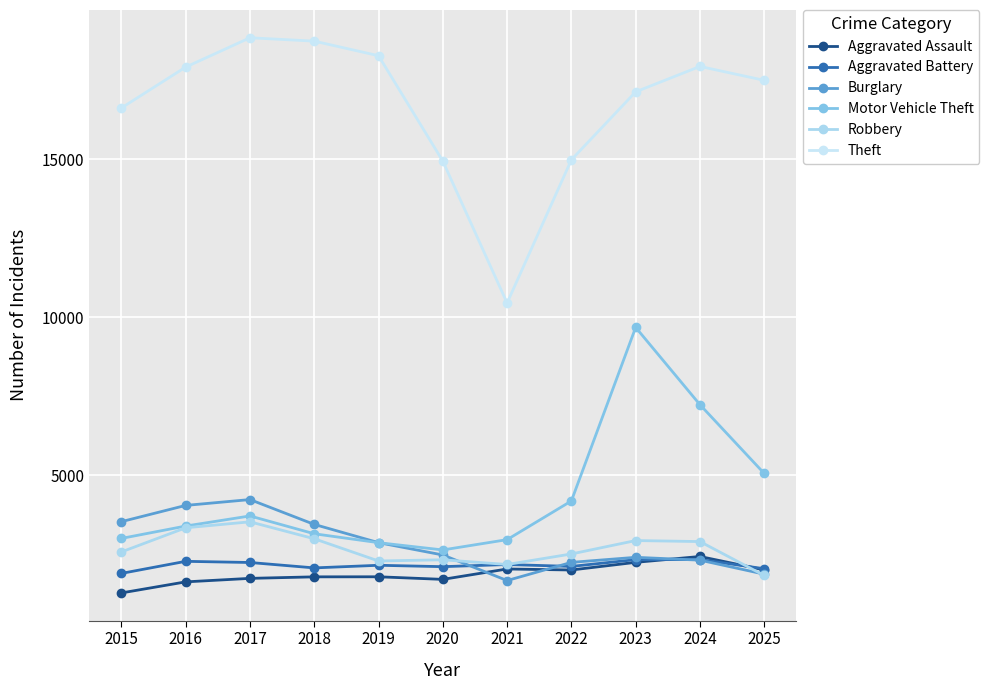

Reading right to left, extract all data points from this chart.

Aggravated Assault: 2006	2430	2245	2003	2035	1706	1788	1786	1738	1627	1277
Aggravated Battery: 2043	2332	2331	2116	2176	2108	2152	2069	2240	2277	1895
Burglary: 1871	2314	2404	2244	1669	2478	2868	3445	4231	4046	3532
Motor Vehicle Theft: 5057	7233	9678	4187	2963	2637	2867	3149	3713	3393	3002
Robbery: 1830	2902	2934	2510	2177	2326	2288	2991	3527	3338	2574
Theft: 17495	17935	17131	14981	10451	14939	18274	18735	18842	17914	16621